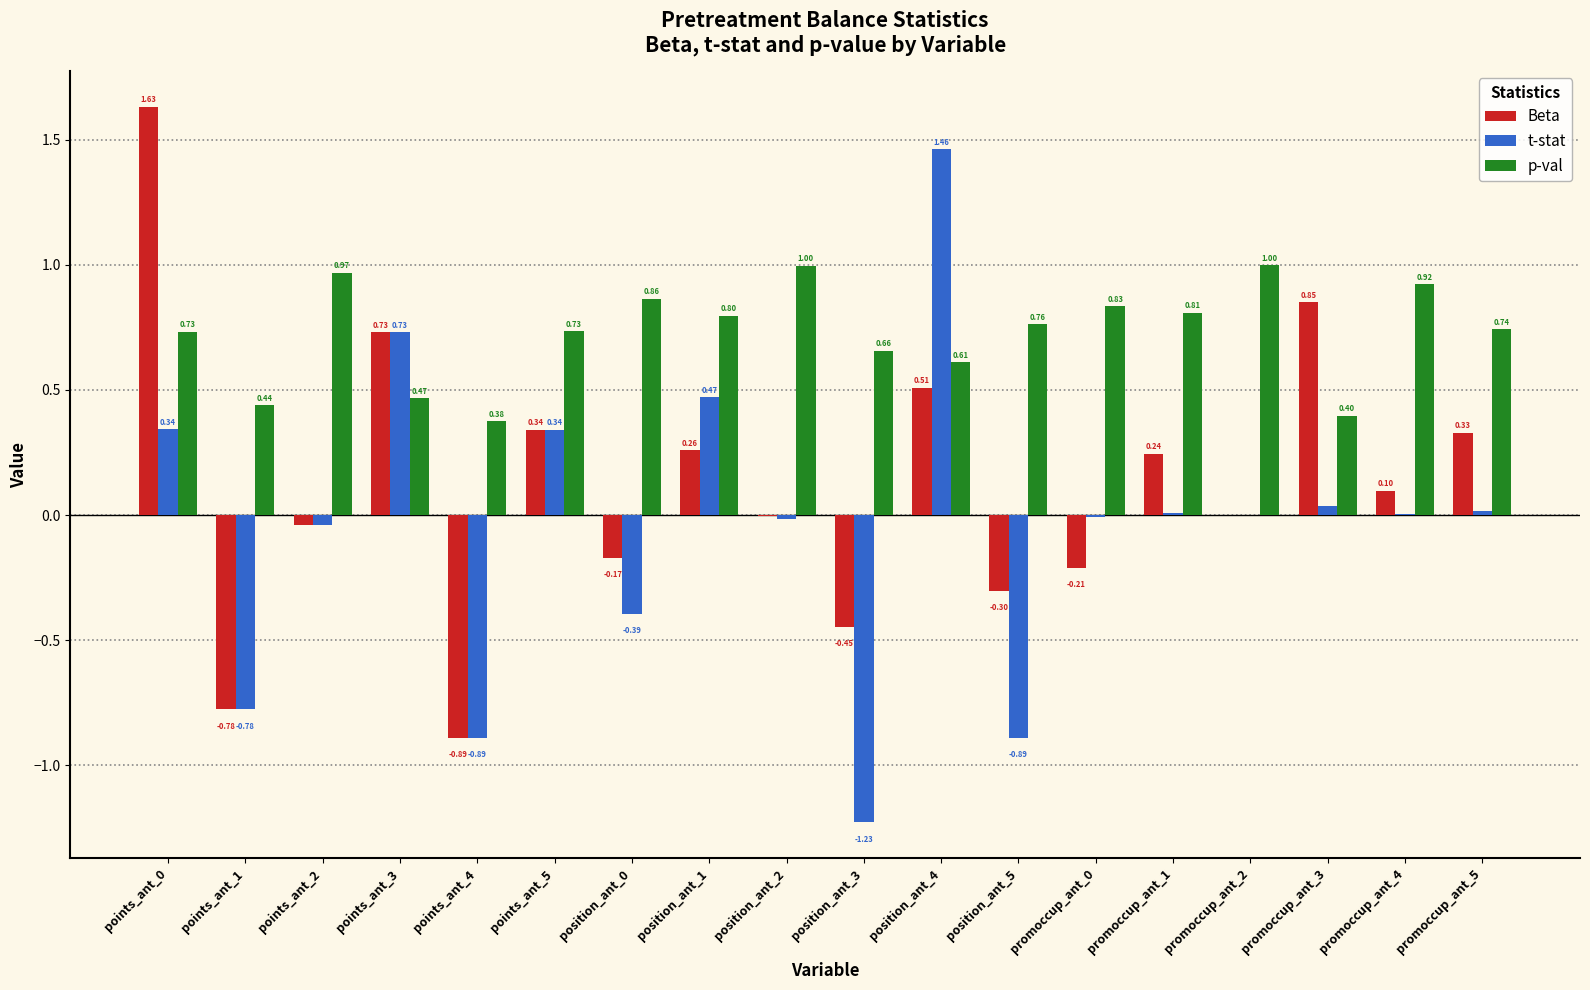

How many distinct data groups are displayed?

3